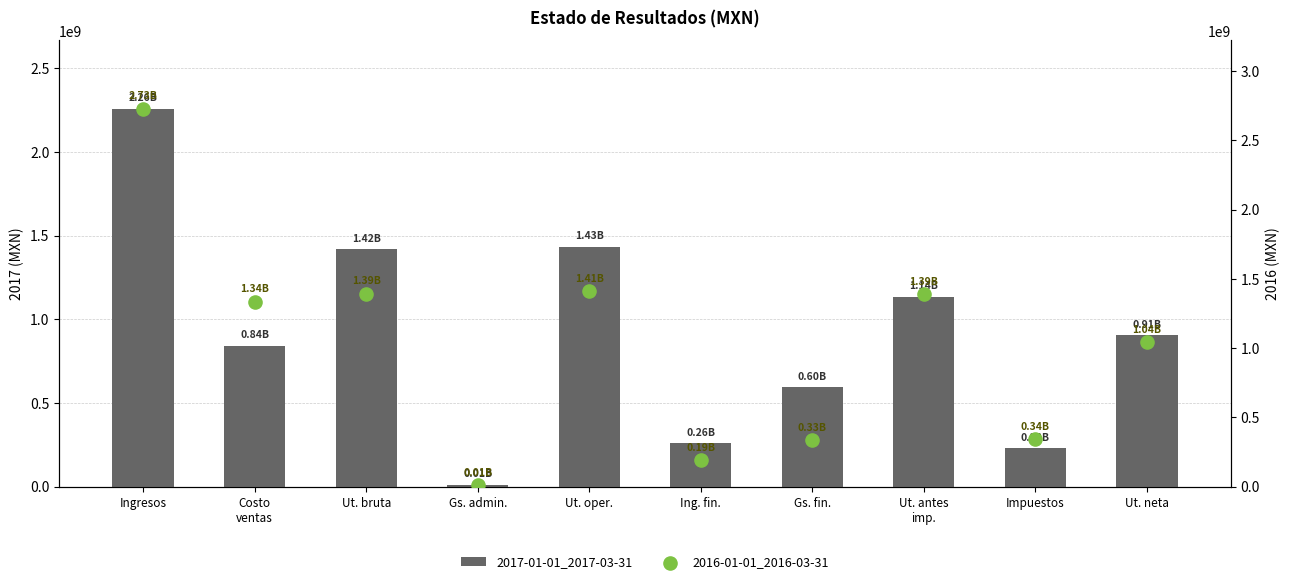

Which series reaches the maximum Y coordinate?

2016-01-01_2016-03-31